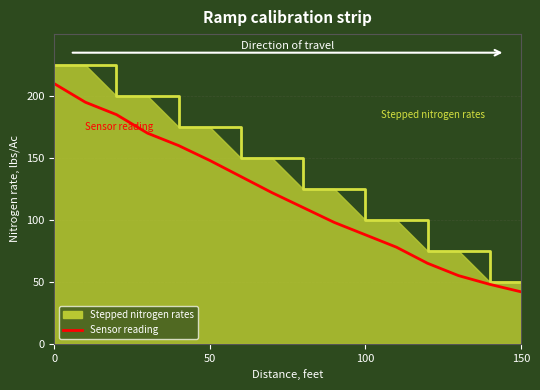

Which series has the largest total across all categories?

Stepped nitrogen rates